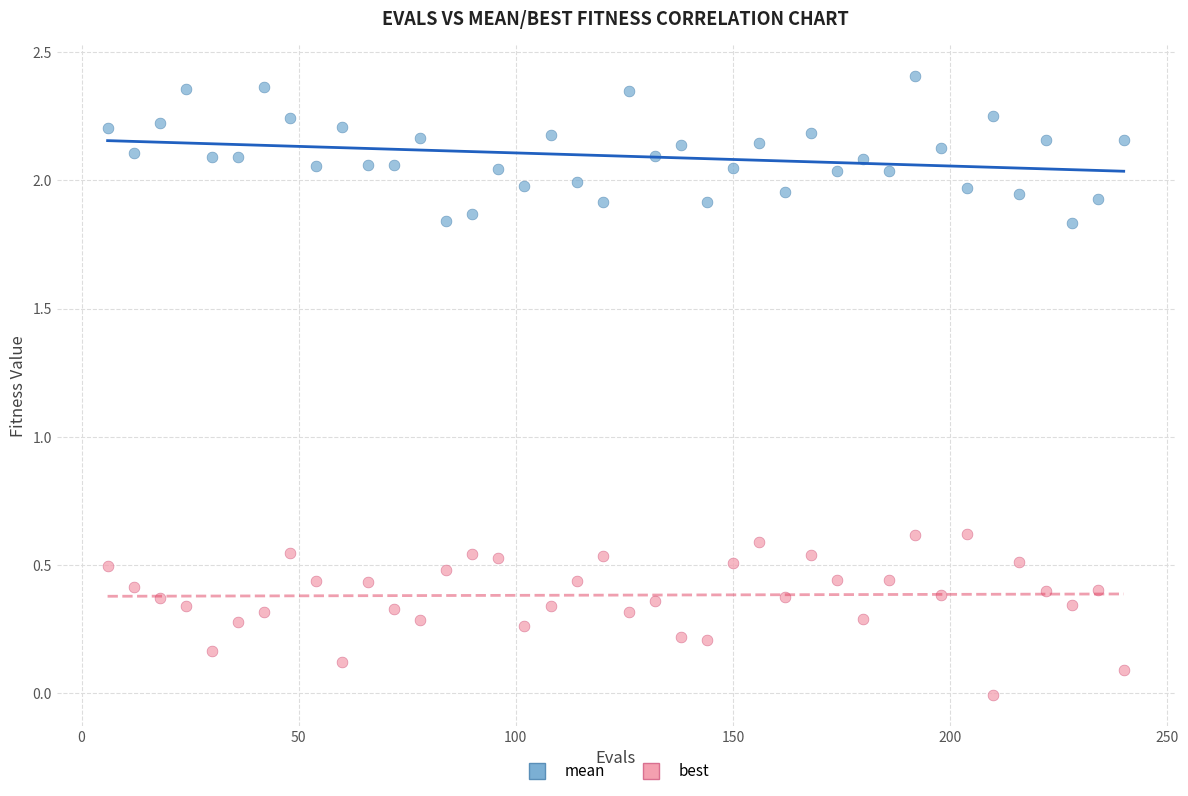

Which series reaches the maximum Y coordinate?

mean